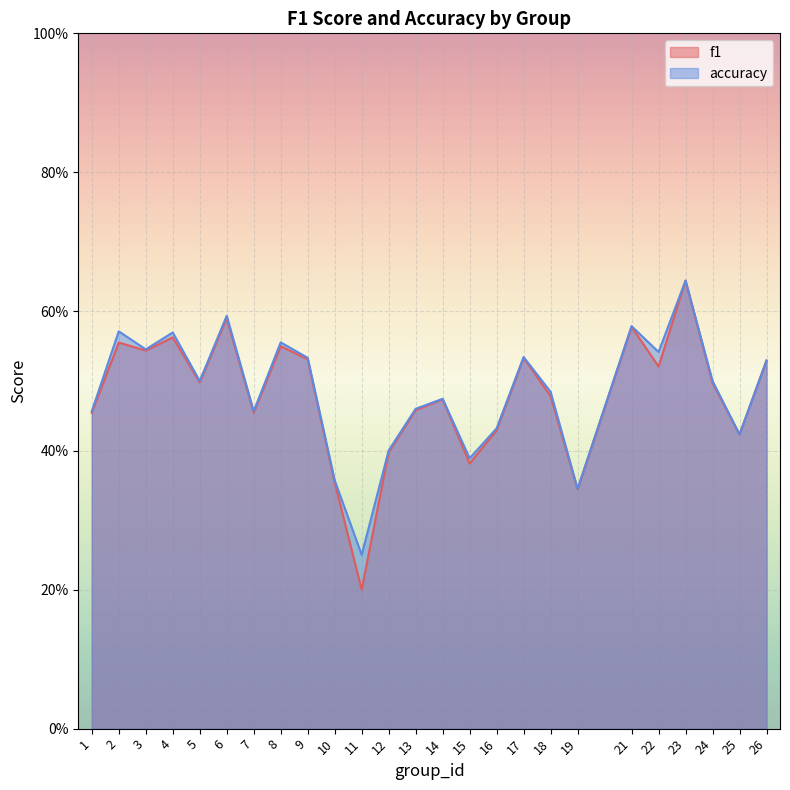

At which category is the sum across all series the highest?

23